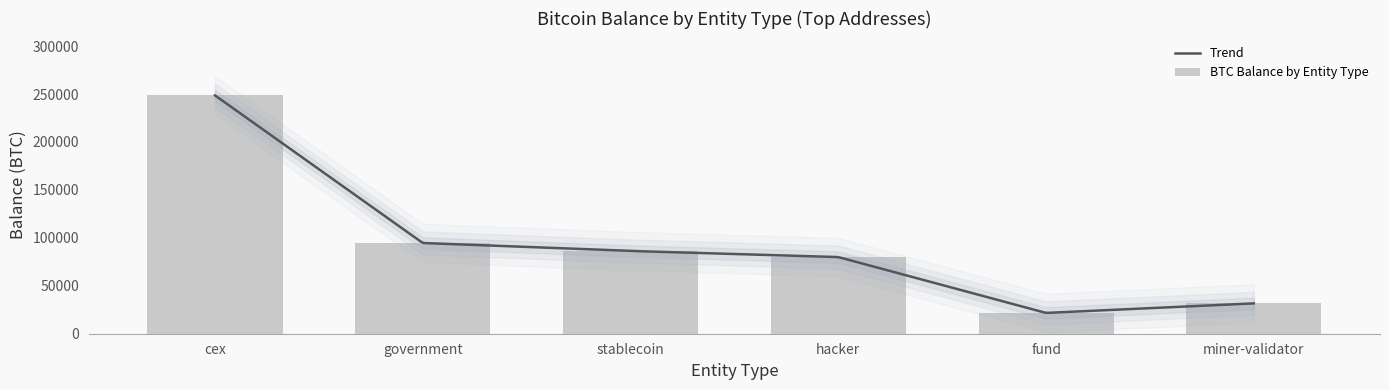

Are the bars horizontal?

No